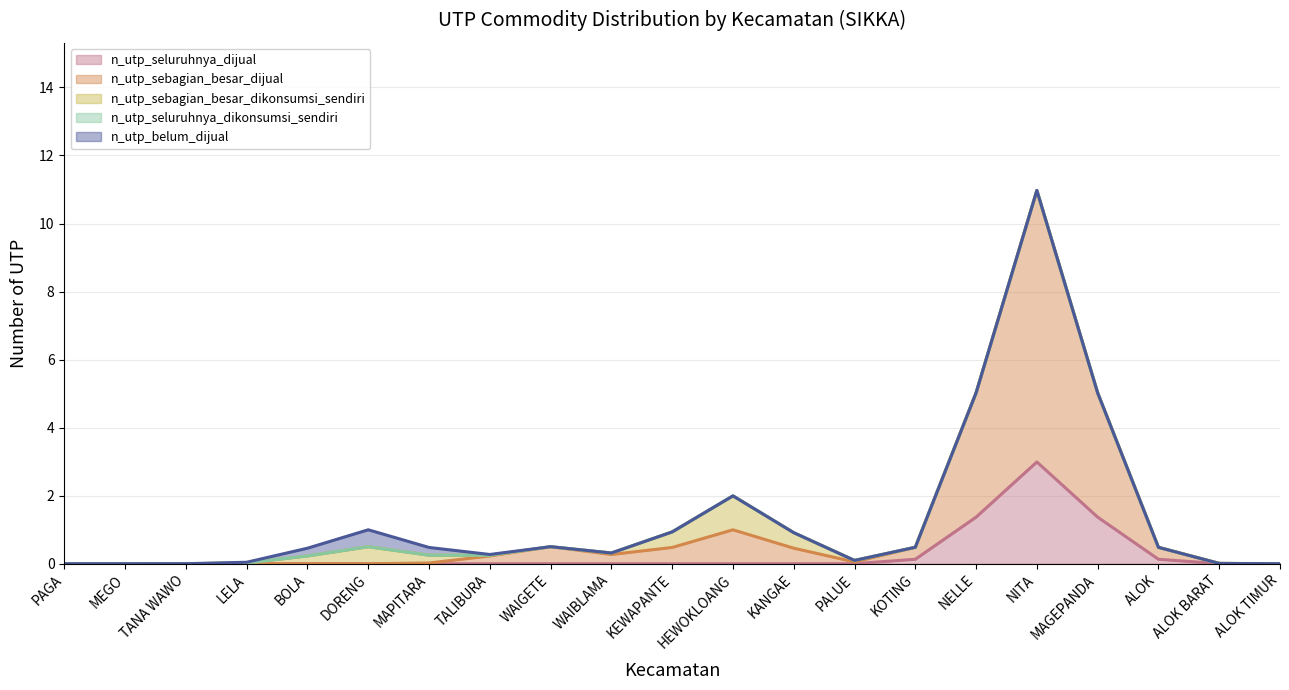

Which series has the widest spread of values?

n_utp_sebagian_besar_dijual